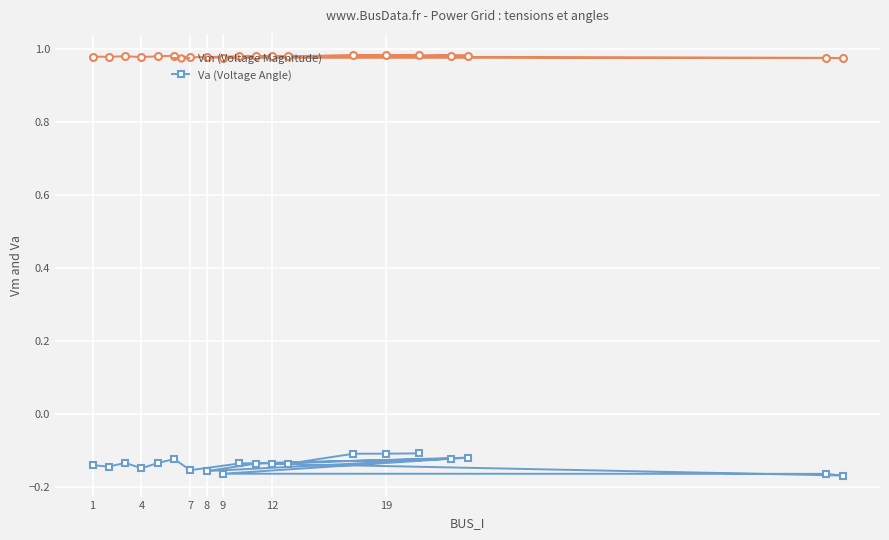

What is the label of the 1st point from the left?

1